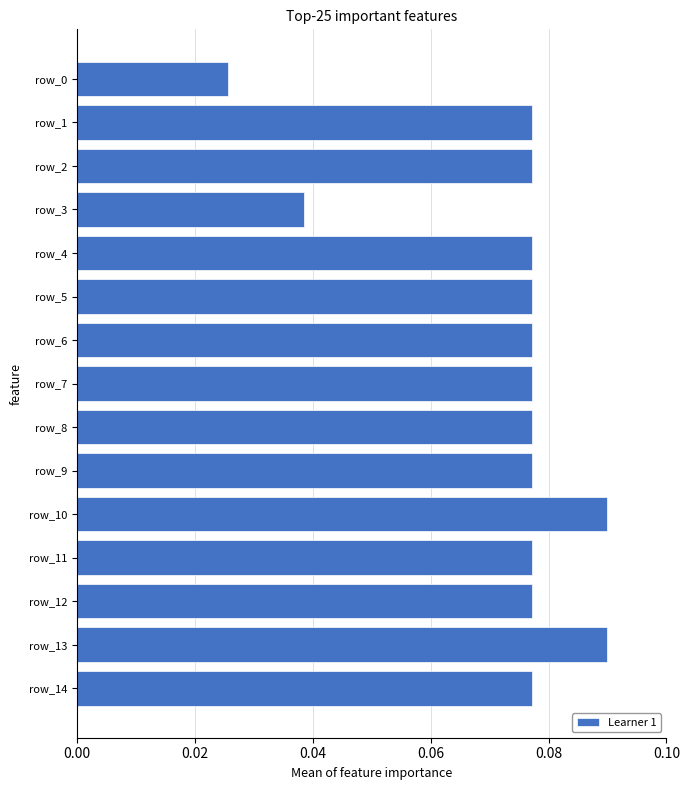

Is it true that the value at row_3 is 0.1?

False